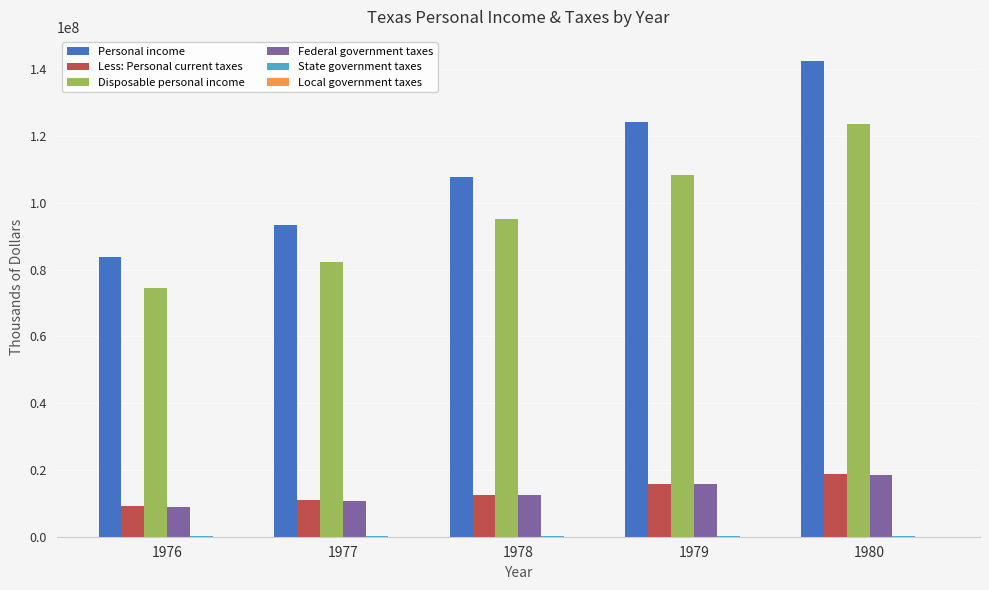

At which category is the sum across all series the highest?

1980